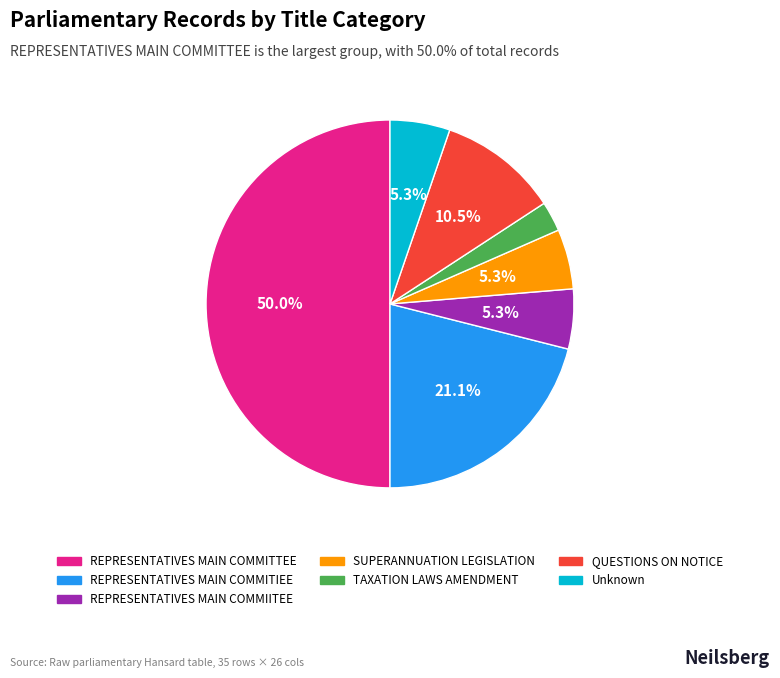

What percentage is the Unknown slice, to the nearest percent?

5%